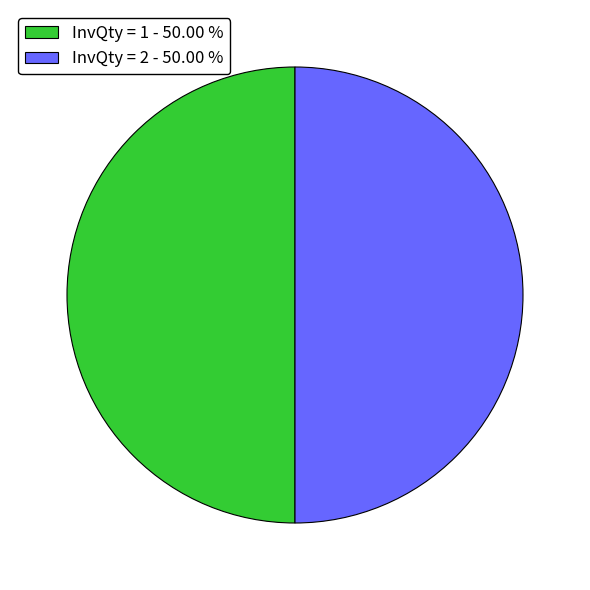

Do InvQty = 2 - 50.00 % and InvQty = 1 - 50.00 % together represent more than half of the pie?

Yes